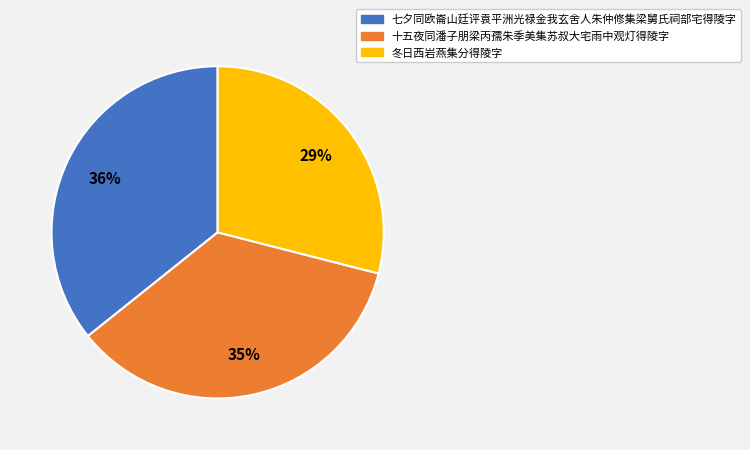

True or false: 冬日西岩燕集分得陵字 accounts for 15% of the total.

False